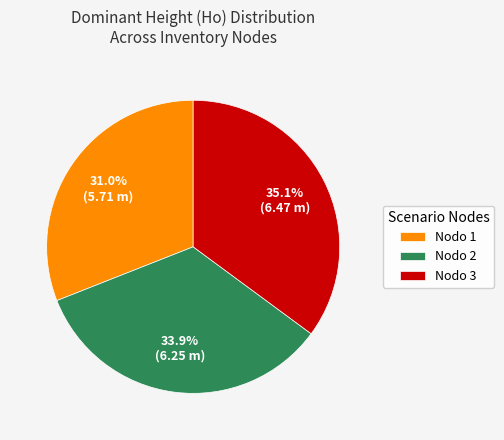

What is the total percentage of Nodo 2 and Nodo 1?

64.9%